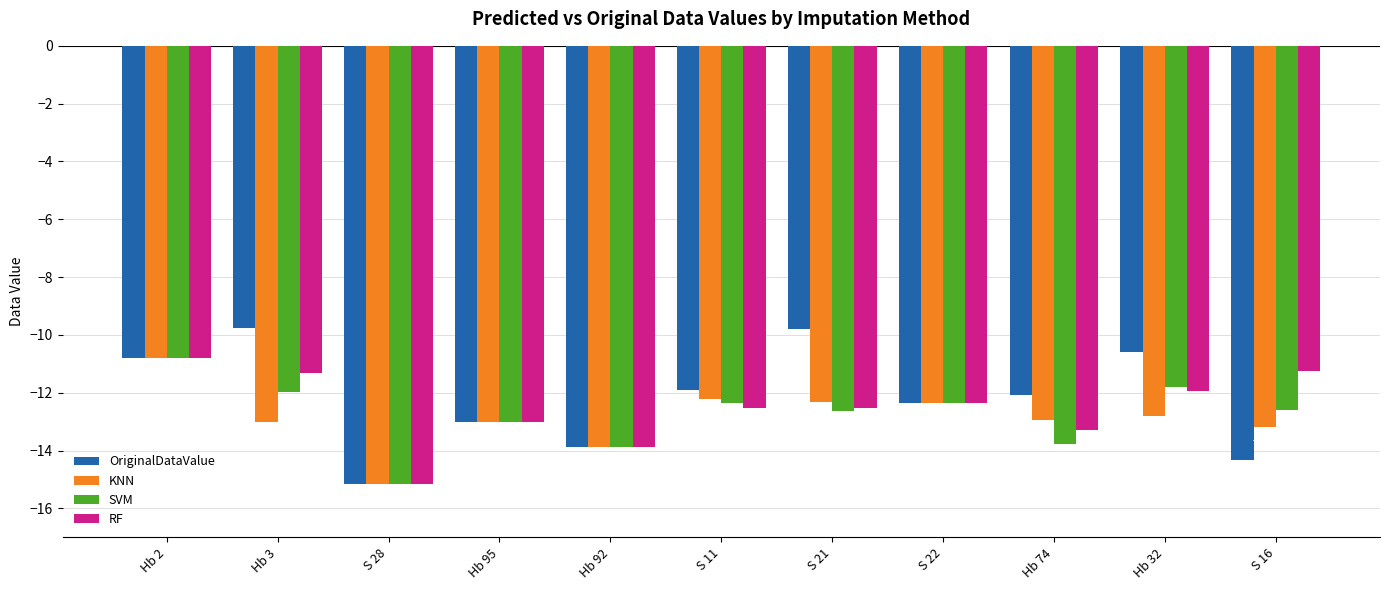

What is the difference between the KNN values at Hb 92 and S 22?

1.5